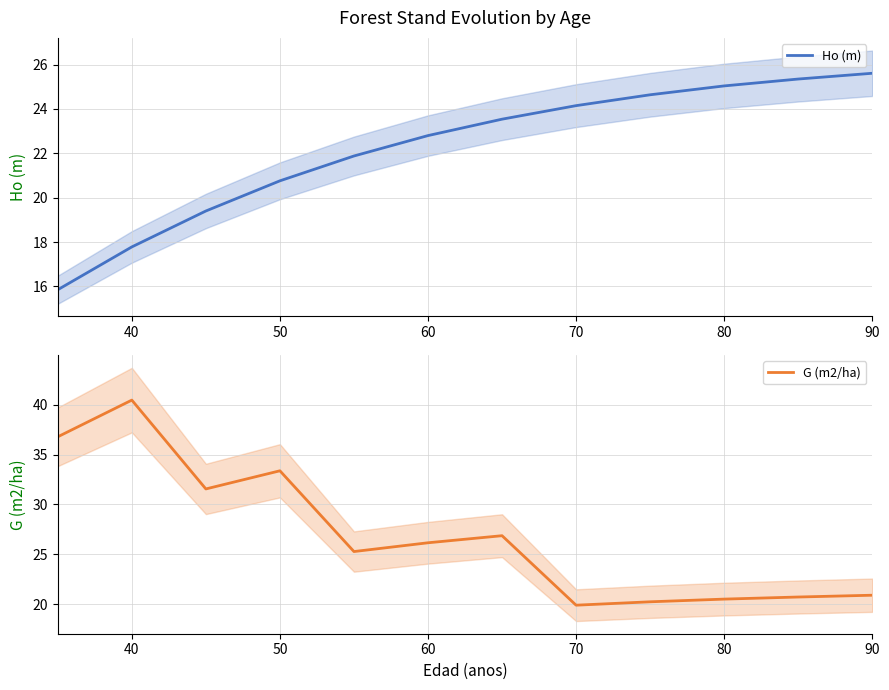

What is the value of the G (m2/ha) point at the 9th from the left?

20.2